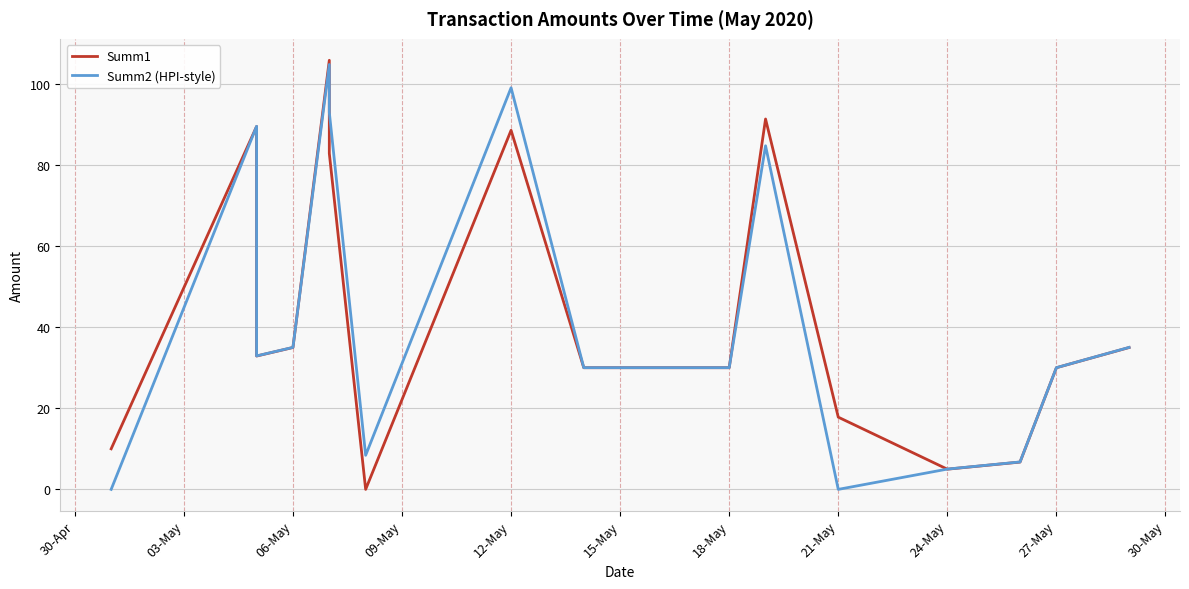

How many times do Summ2 (HPI-style) and Summ1 cross each other?

5